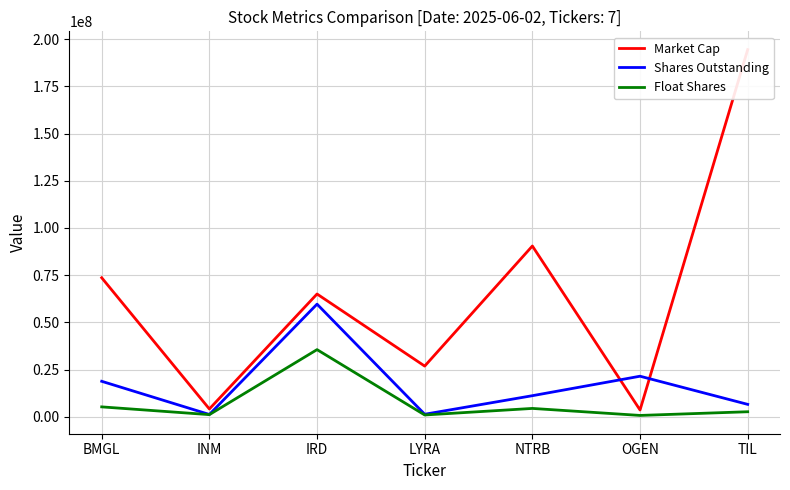

True or false: Shares Outstanding and Market Cap cross at least once.

True